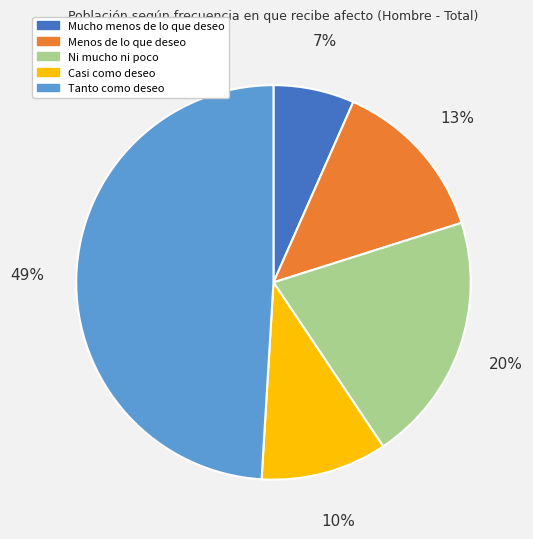

To the nearest percent, what is the difference between the Tanto como deseo and Ni mucho ni poco slice percentages?

29%